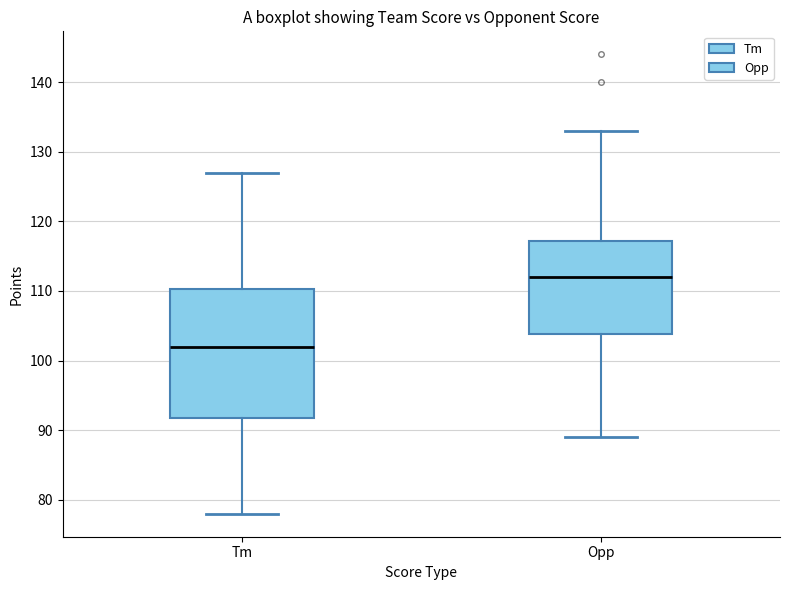

Where is the lower edge of the box for Opp on the y-axis? The values are not printed on the chart, so give them approximately, as read against the axis.

104